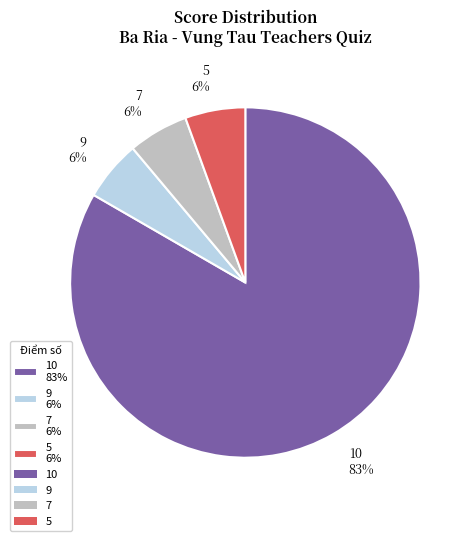

The 9 6% slice represents 6% of the pie. True or false?

True